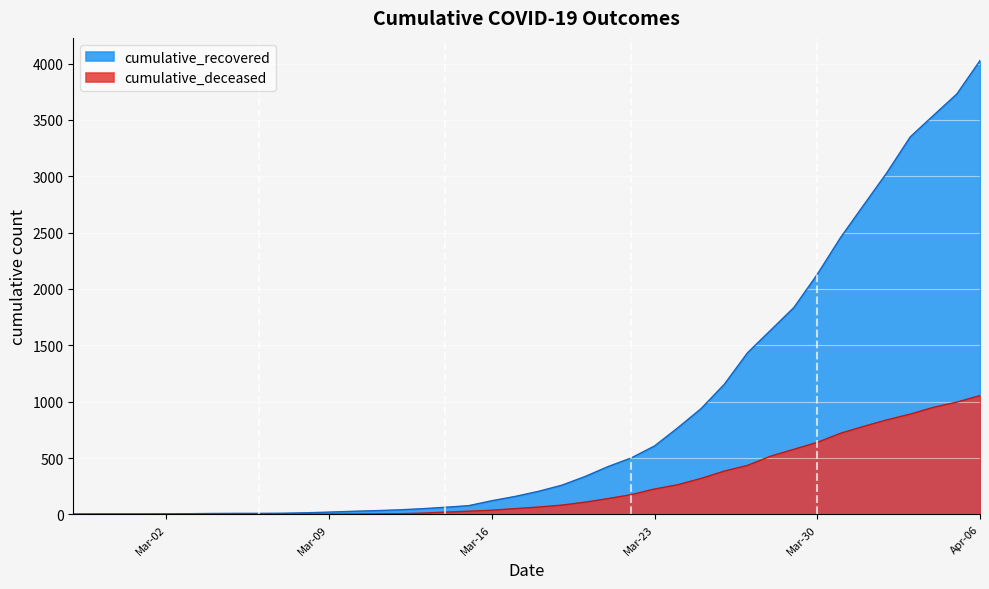

At which category does the chart reach its minimum across all series?

2020-02-27